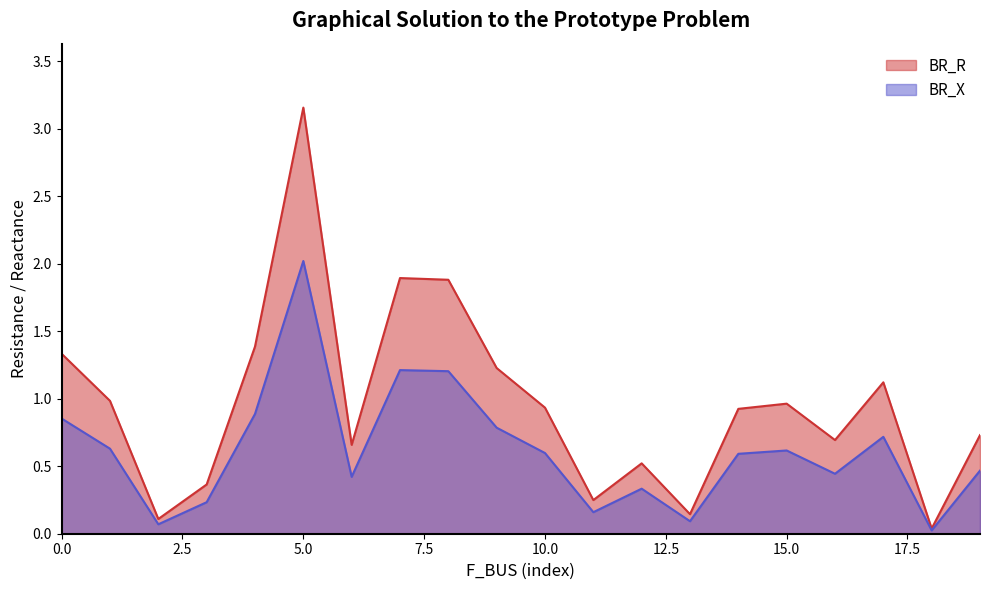

How many lines are shown in the chart?

2